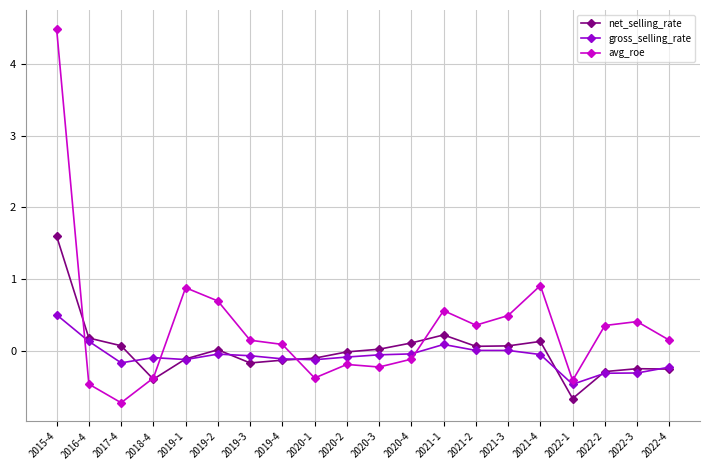

Which series has the largest total across all categories?

avg_roe